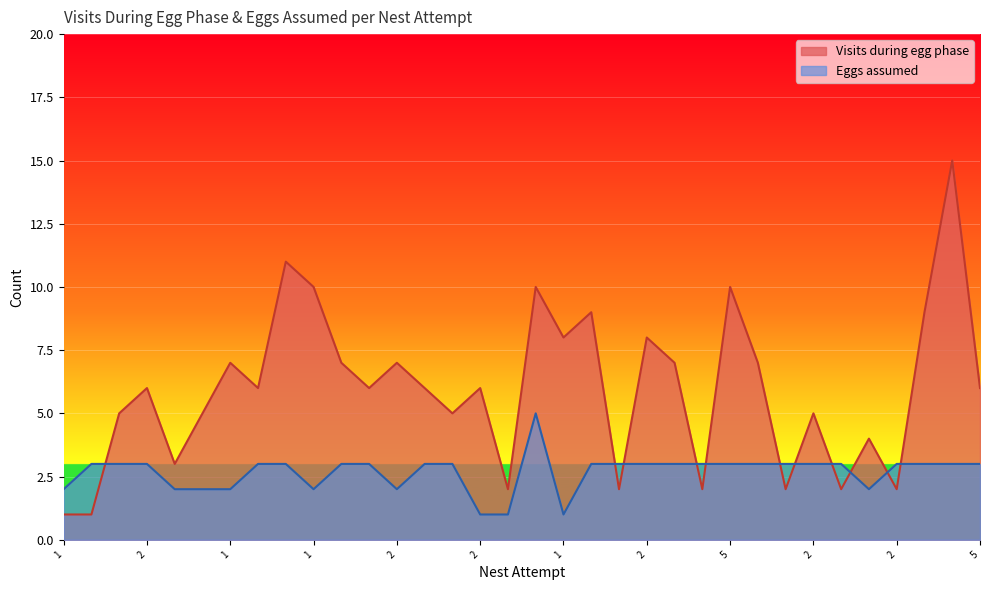

Which series has the largest total across all categories?

Visits during egg phase